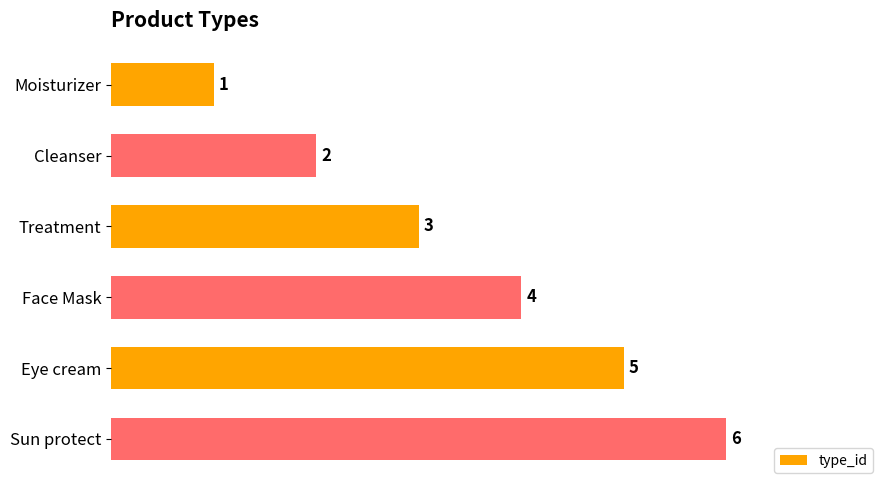

Rank the categories by value from lowest to highest.

Moisturizer, Cleanser, Treatment, Face Mask, Eye cream, Sun protect